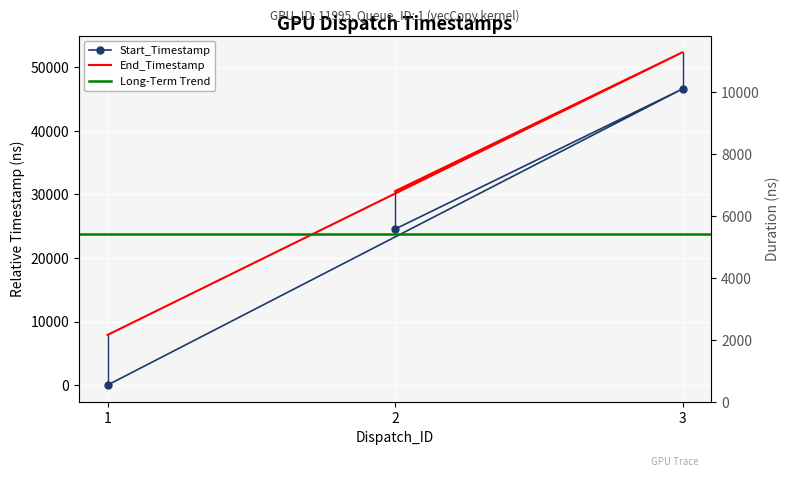

Count the Start_Timestamp values in the range 0 to 46631.

3